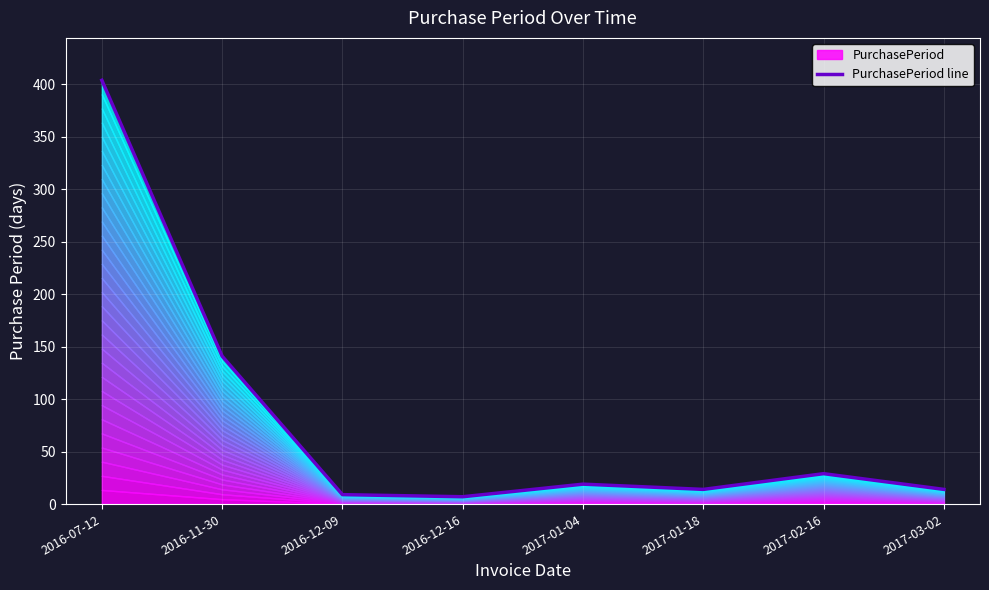

At which category does the data reach its first local peak?

2017-01-04